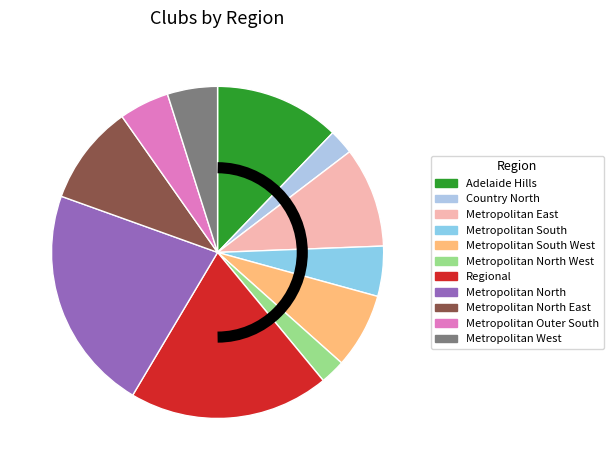

How much of the chart is everything except Metropolitan Outer South?

95.1%